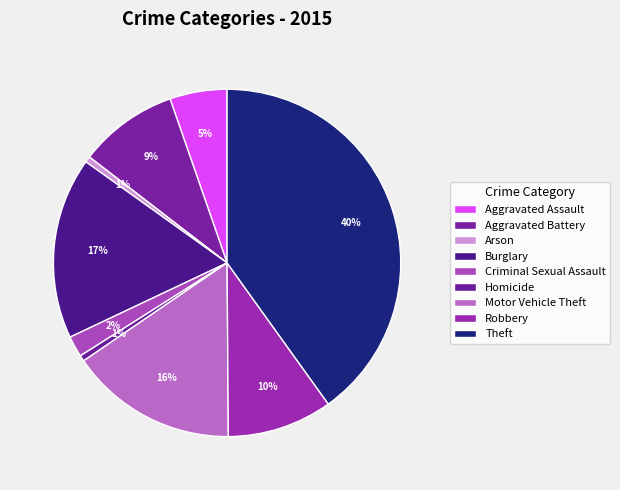

Count the number of slices in the pie.

9